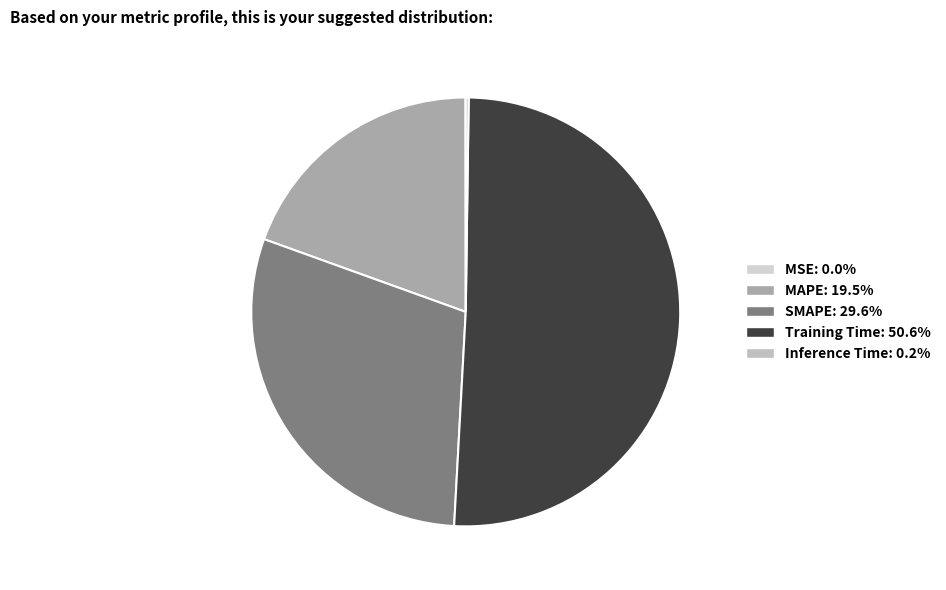

What is the total percentage of Inference Time and MAPE?

19.7%